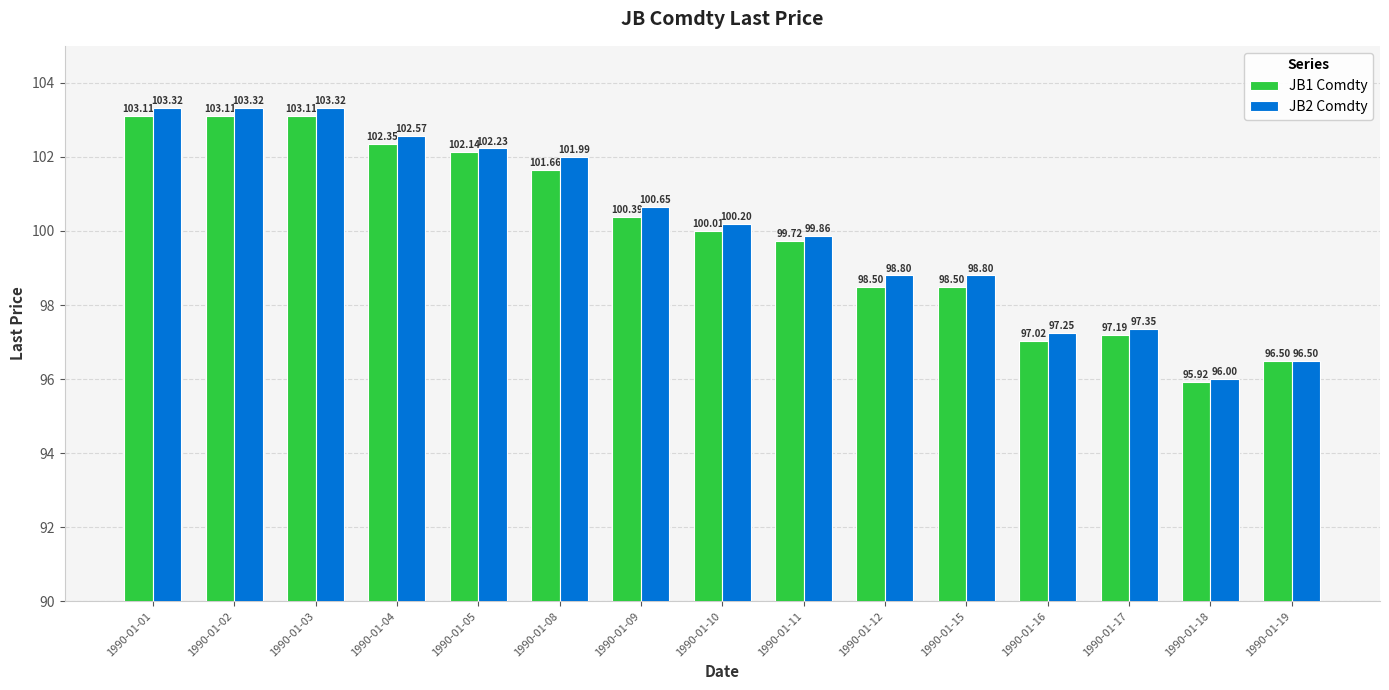

Is the value of JB2 Comdty at 1990-01-01 greater than the value of JB1 Comdty at 1990-01-18?

Yes